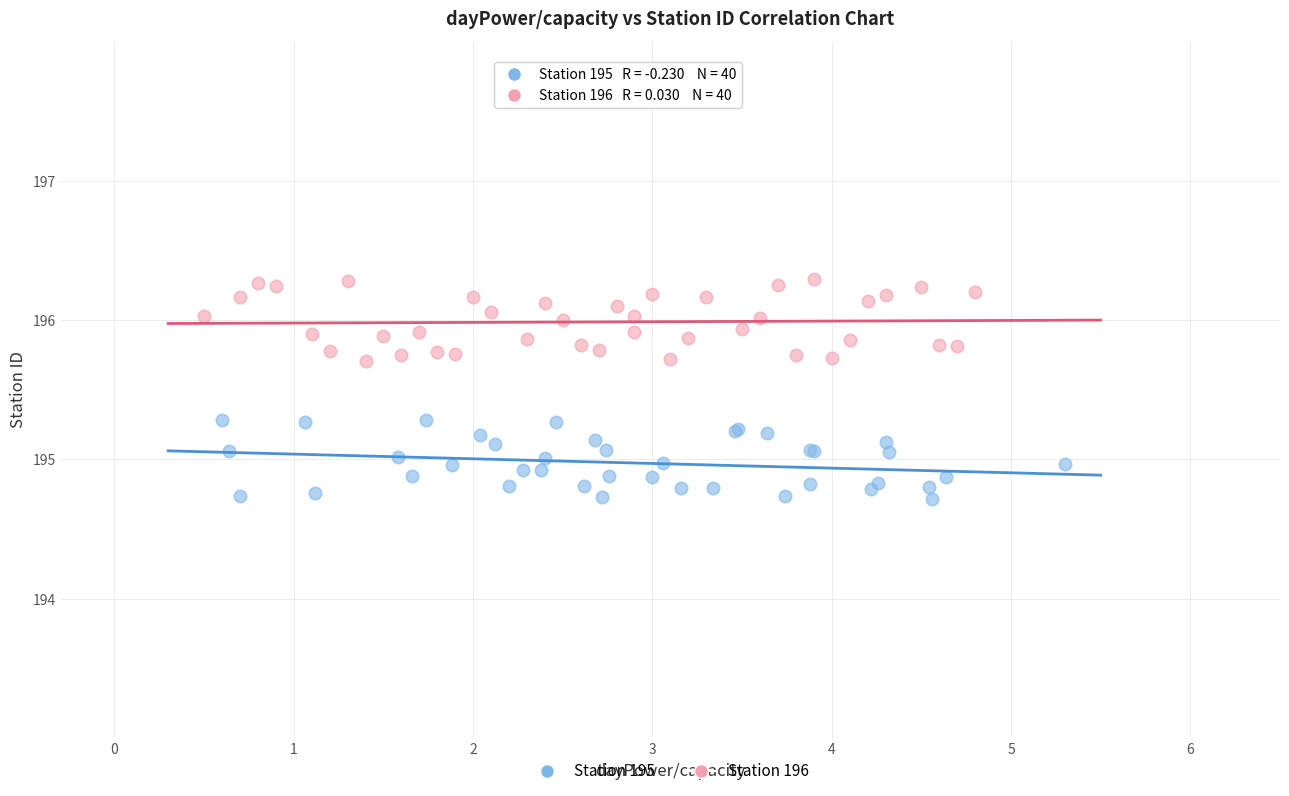

Which series contains the highest Y value?

Station 196